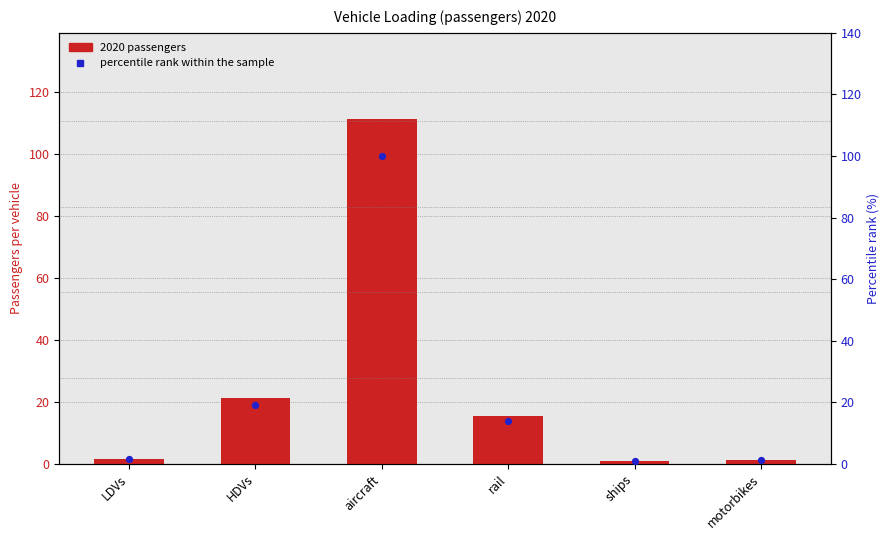

Is the value of 2020 passengers at aircraft greater than the value of percentile rank within the sample at motorbikes?

Yes